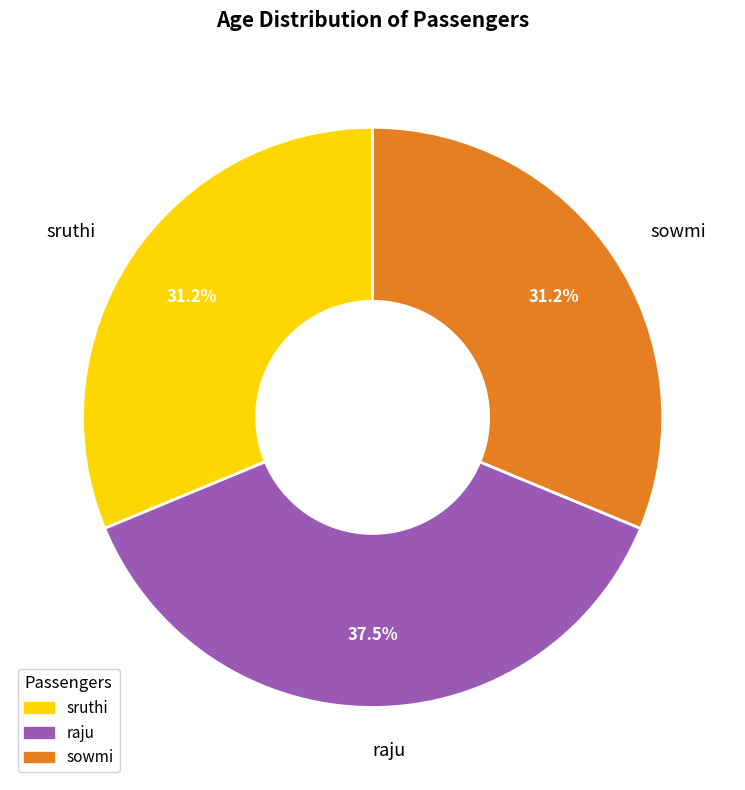

What is the total percentage of sowmi and sruthi?

62.5%